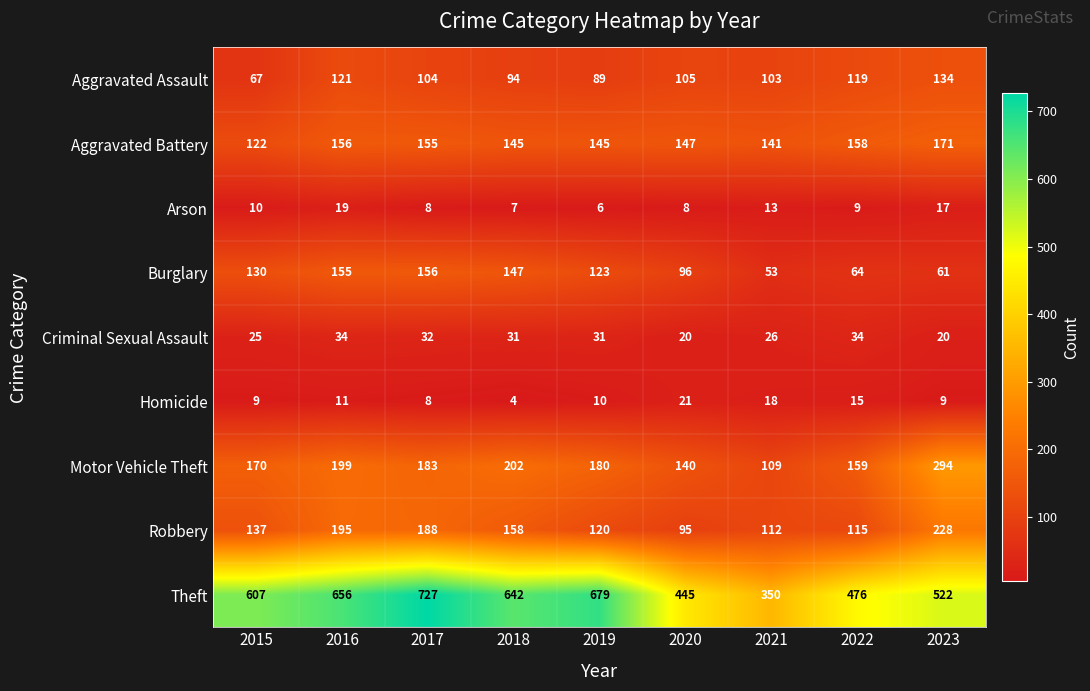

Which series changed the most between 2017 and 2023?

Theft